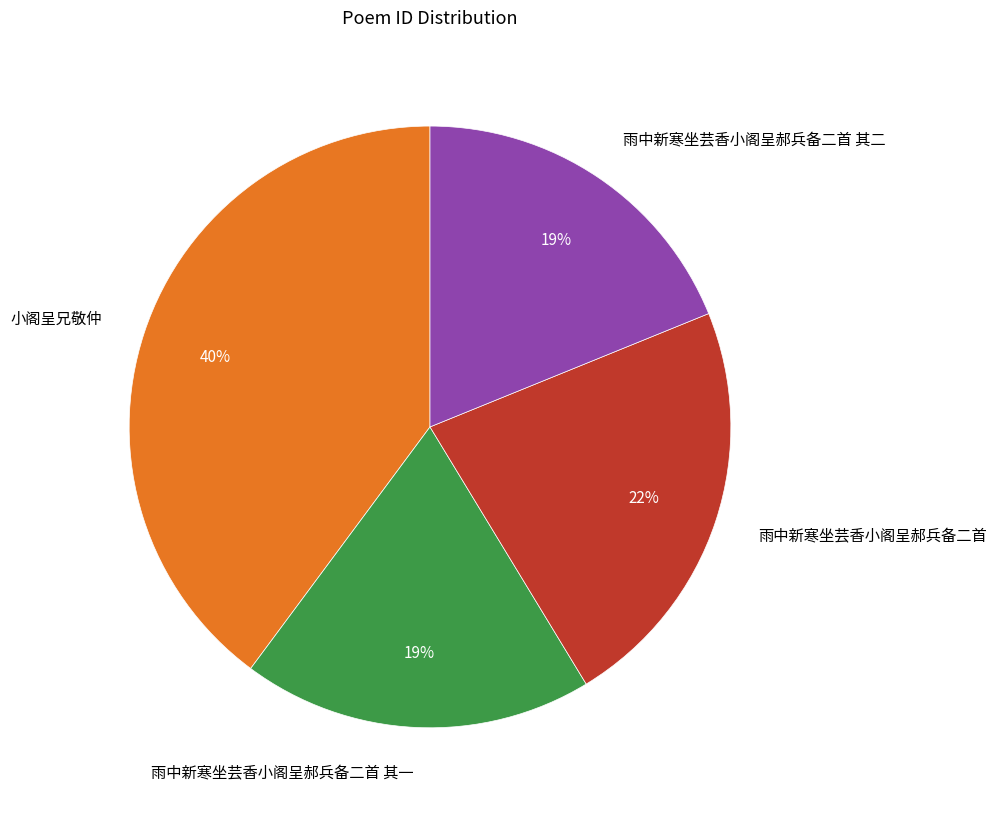

Which has a higher value, 雨中新寒坐芸香小阁呈郝兵备二首 or 雨中新寒坐芸香小阁呈郝兵备二首 其一?

雨中新寒坐芸香小阁呈郝兵备二首